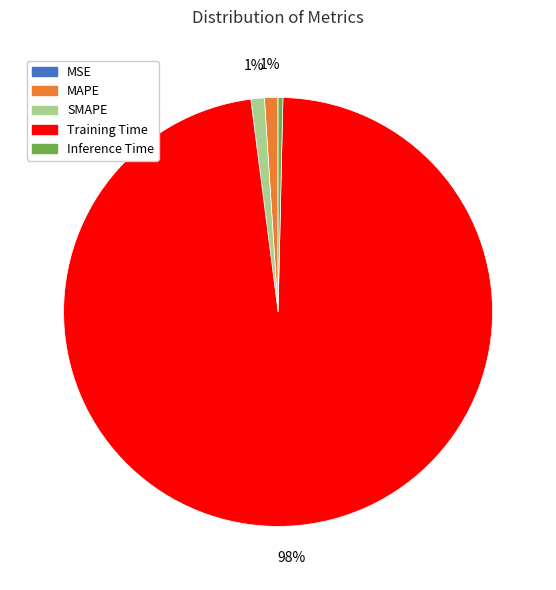

To the nearest percent, what percentage of the pie is SMAPE?

1%